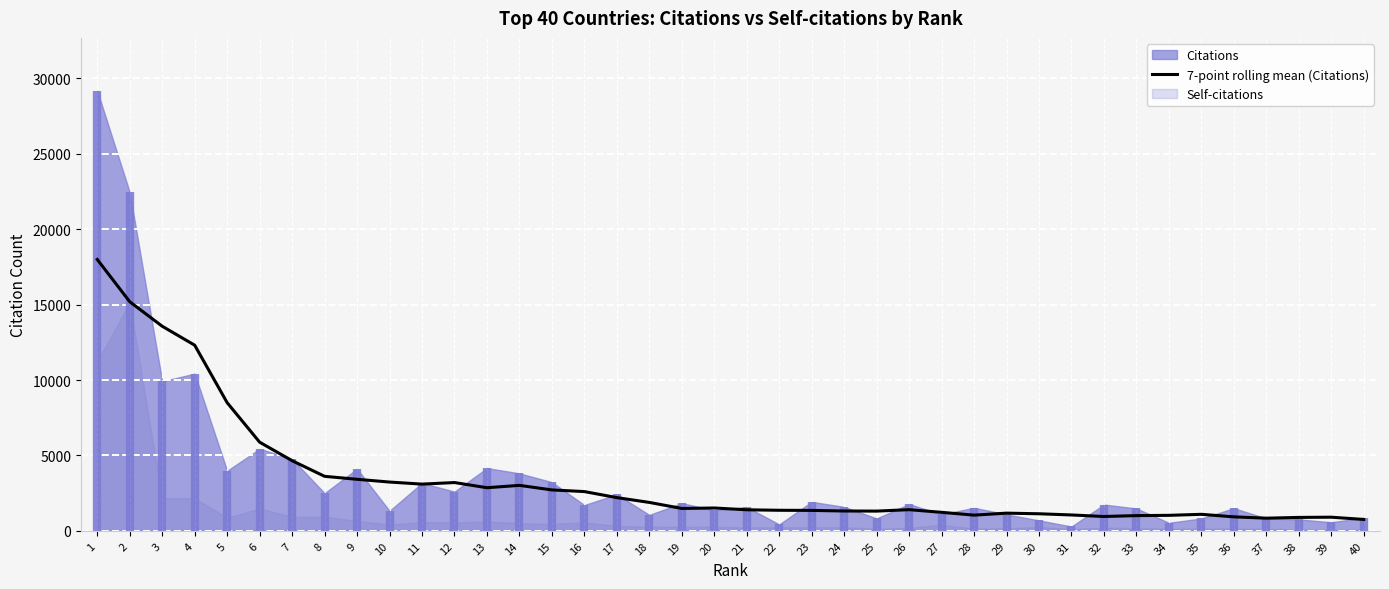

What is the value of the 2nd point from the left?

15191.4